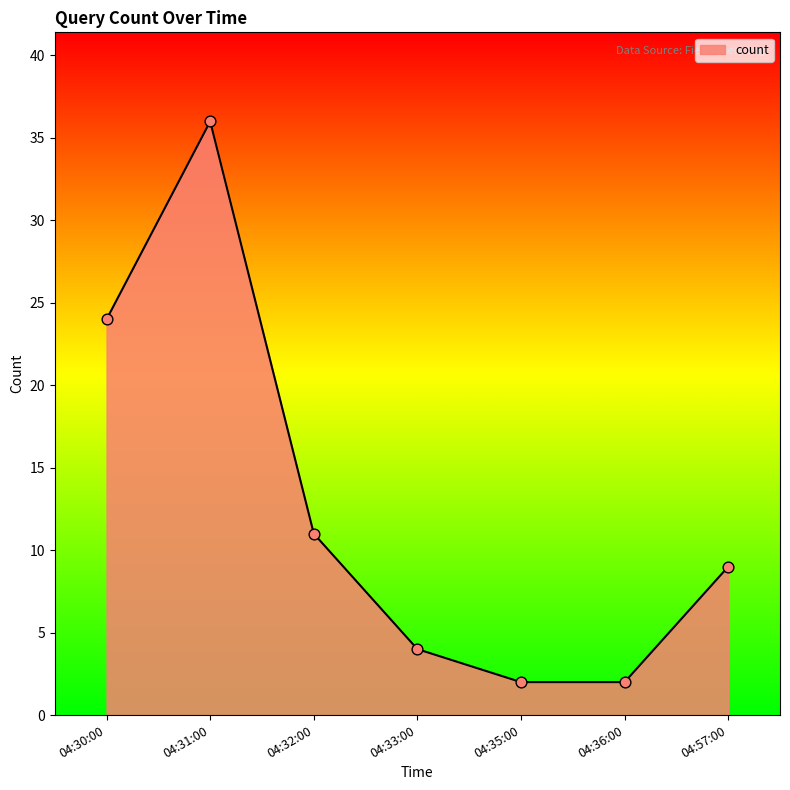

Which has a higher value, 04:35:00 or 04:32:00?

04:32:00